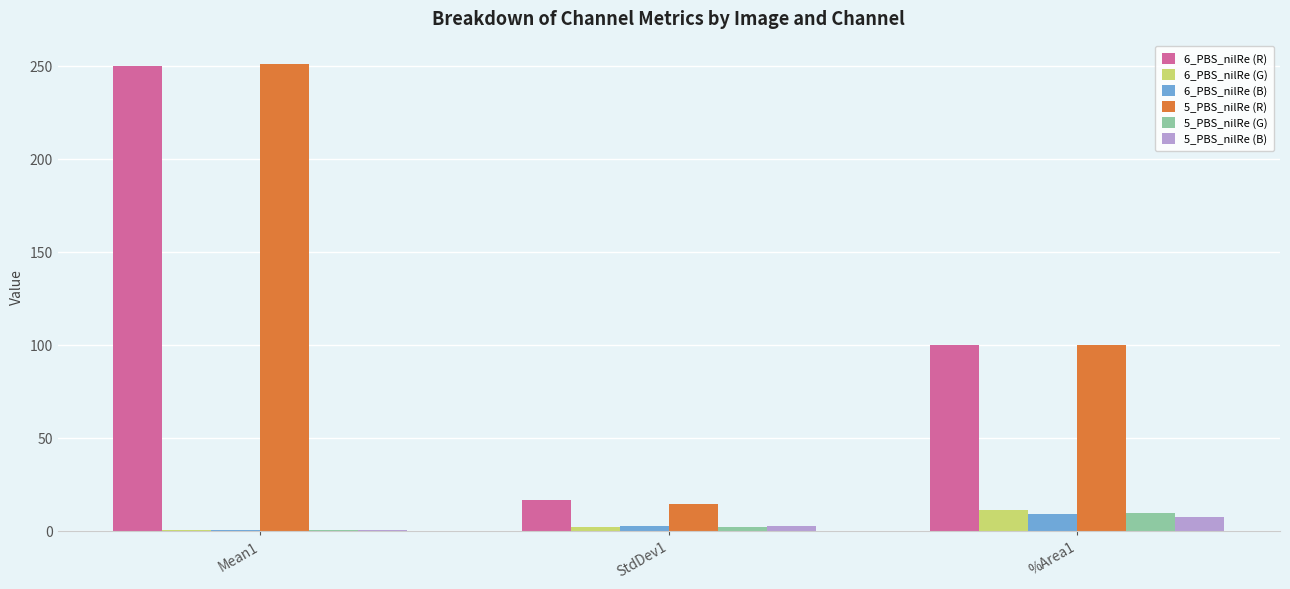

What is the sum of all 5_PBS_nilRe (R) values?

365.1